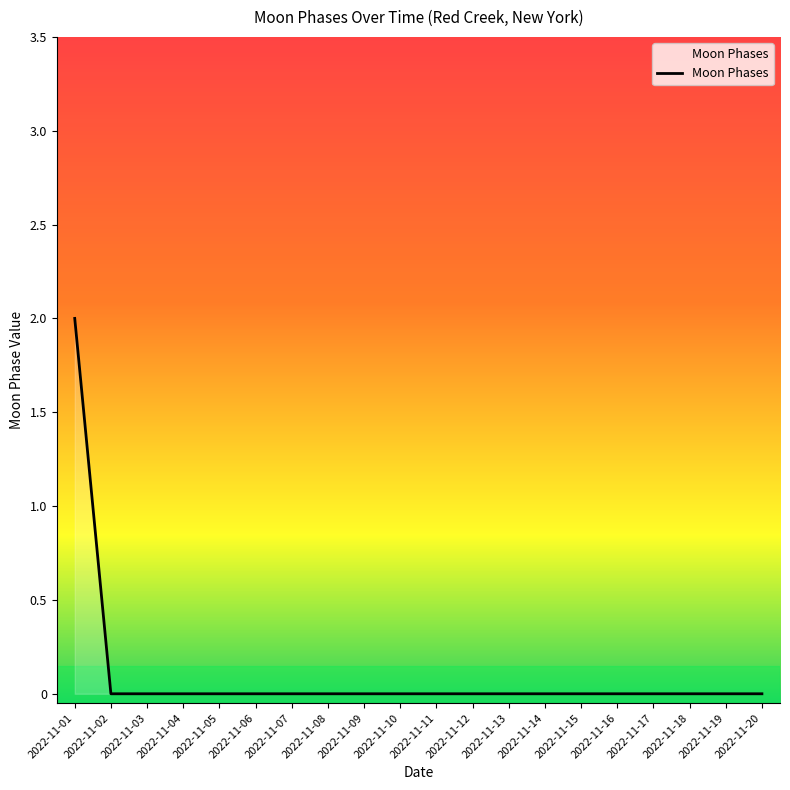

The value at 2022-11-12 is 1. True or false?

False